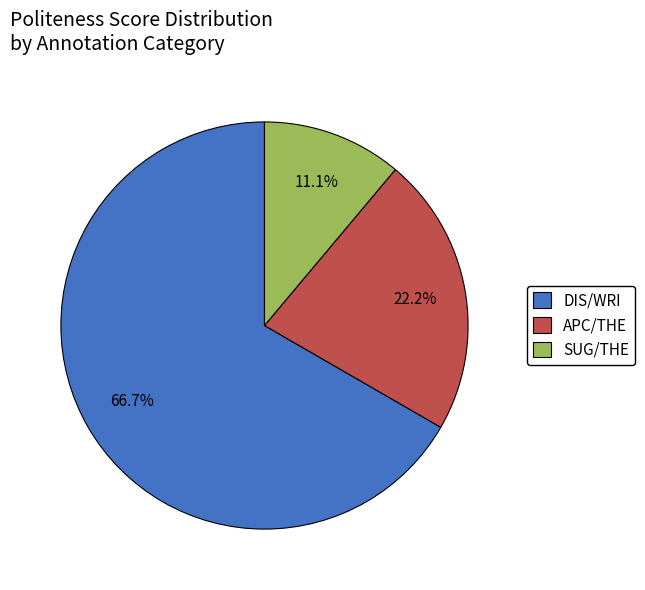

Between SUG/THE and APC/THE, which is larger?

APC/THE